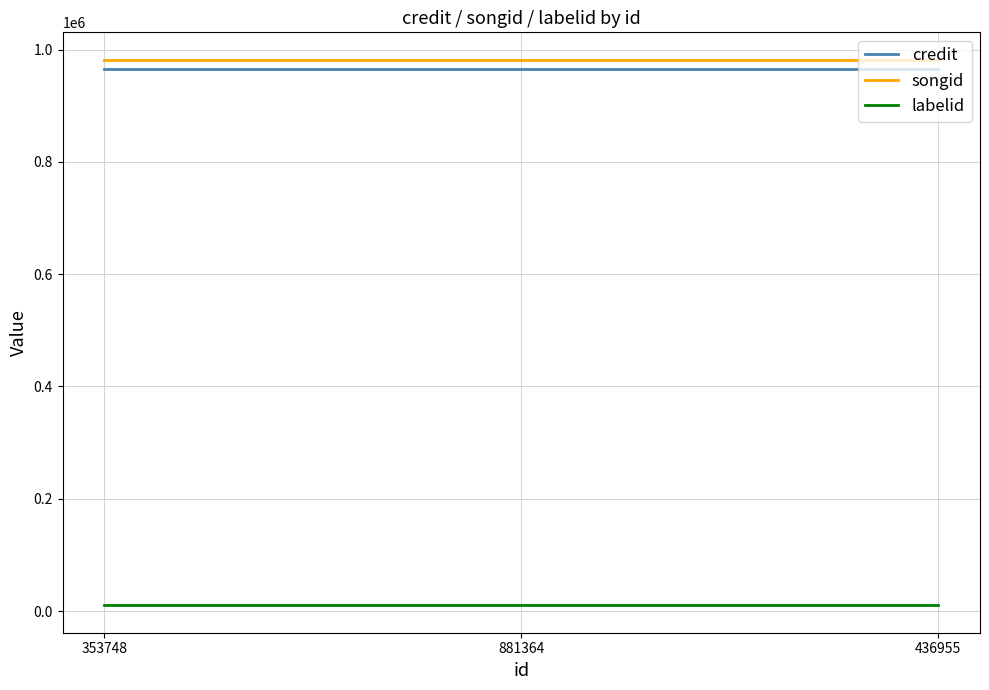

What is the greatest value displayed?

982051